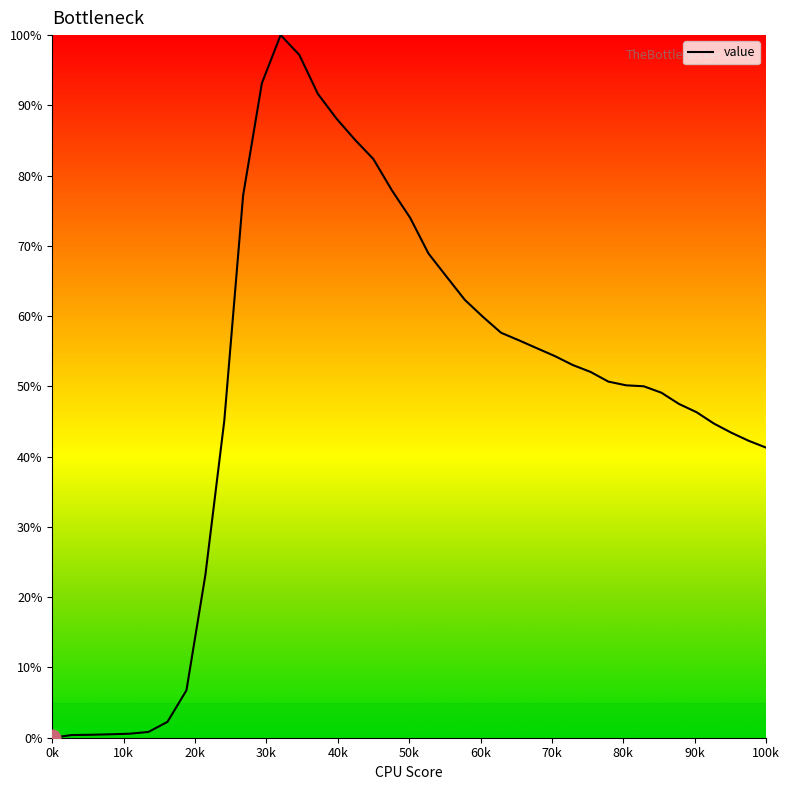

What is the difference between the maximum and minimum values?

100.0